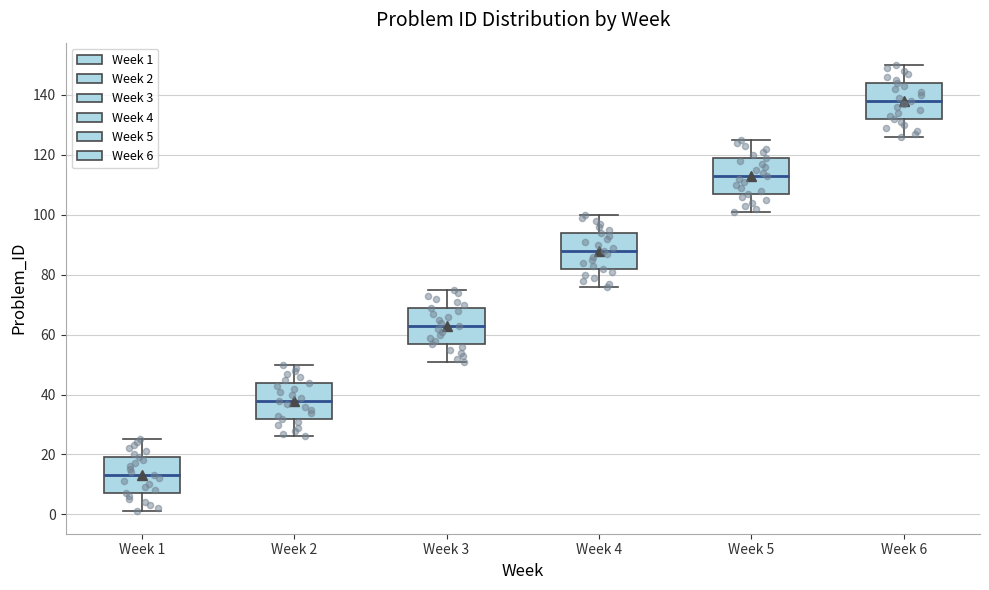

Reading left to right, transcribe this box plot: for each box, give where its median line is, the range the box spans, and where its two whiskers end, as read against the y-axis. The values are not printed on the chart, so give them approximately, as read against the axis.

Week 1: median 14, box 8 to 20, whiskers 2 to 26
Week 2: median 38, box 32 to 44, whiskers 26 to 50
Week 3: median 64, box 58 to 70, whiskers 52 to 76
Week 4: median 88, box 82 to 94, whiskers 76 to 100
Week 5: median 114, box 108 to 120, whiskers 102 to 126
Week 6: median 138, box 132 to 144, whiskers 126 to 150